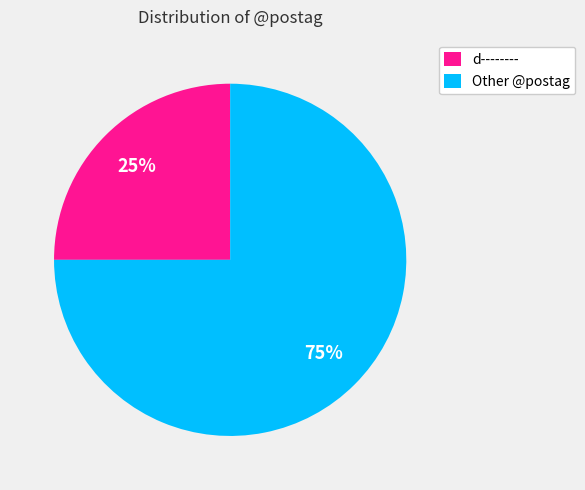

Is it true that d-------- is 25% of the pie?

True